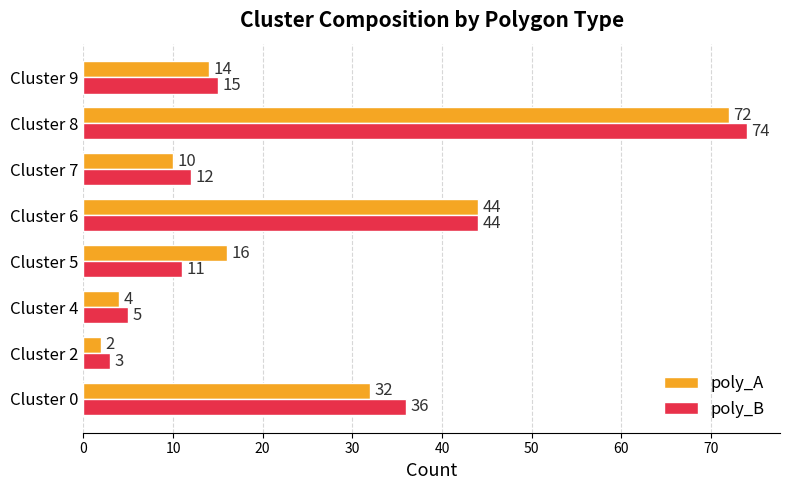

At how many categories does at least one series exceed 39?

2